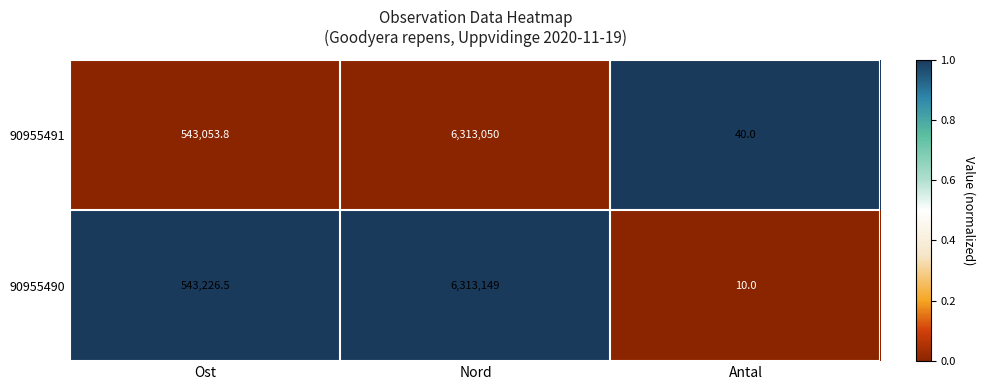

List the series in order of their peak value, lowest first.

90955491, 90955490